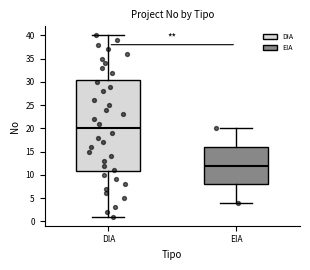

Where is the lower edge of the box for EIA on the y-axis? The values are not printed on the chart, so give them approximately, as read against the axis.

8.0